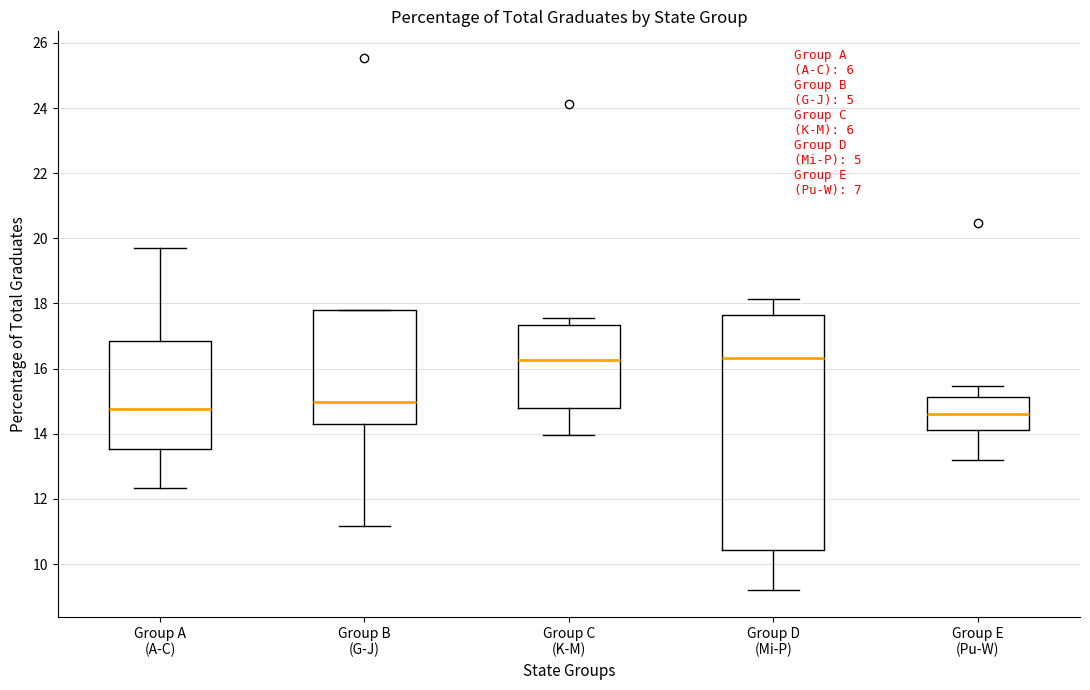

Comparing the boxes themselves (not the whiskers), which one is the tallest?

Group D (Mi-P)